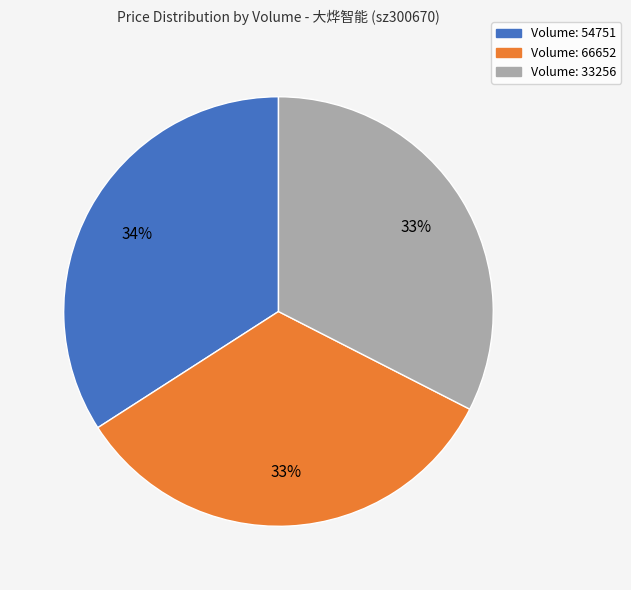

To the nearest percent, what is the average slice percentage?

33%